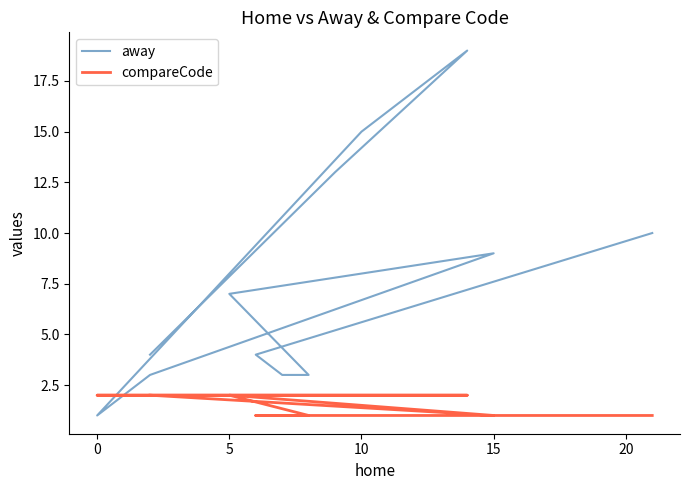

Which series changed the most between 7 and 10?

away